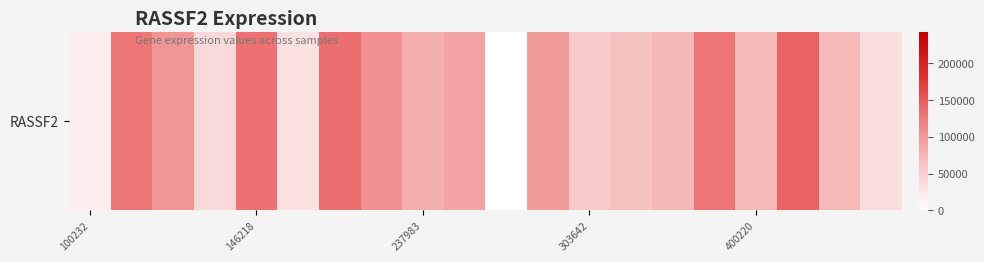

What is the difference between the second highest and minimum values?

133827